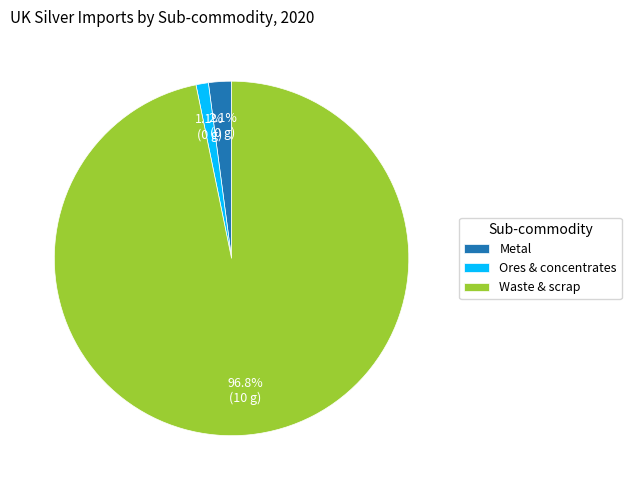

To the nearest percent, what is the combined percentage of Waste & scrap and Ores & concentrates?

98%